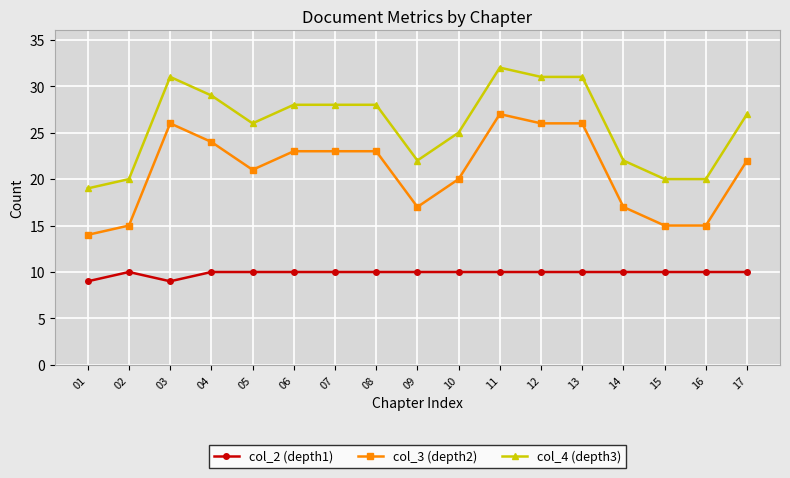

What is the total value across all series at 04?

63